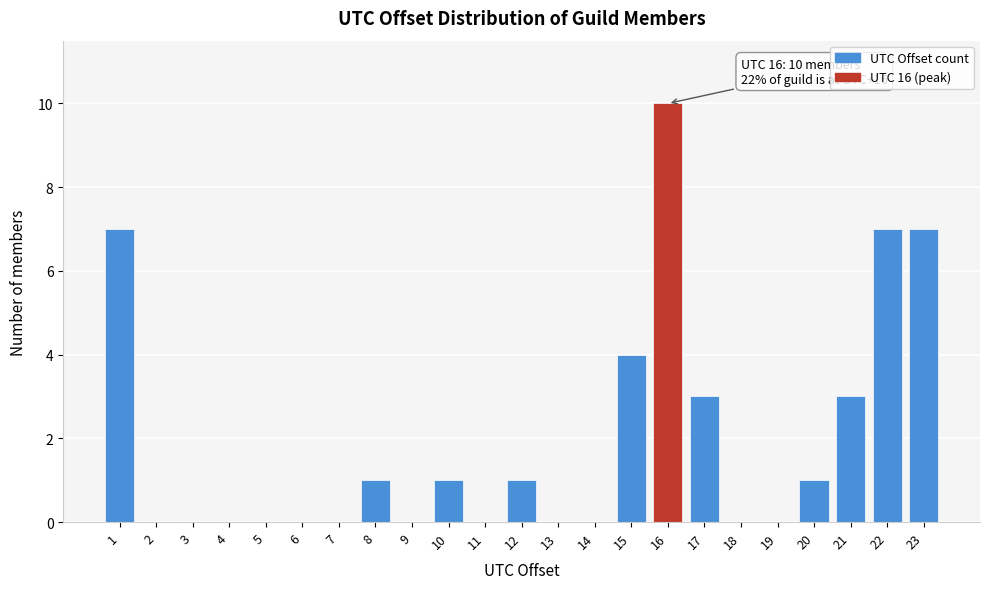

Over which range of the x-axis is the bar tallest?

15.5 to 16.5